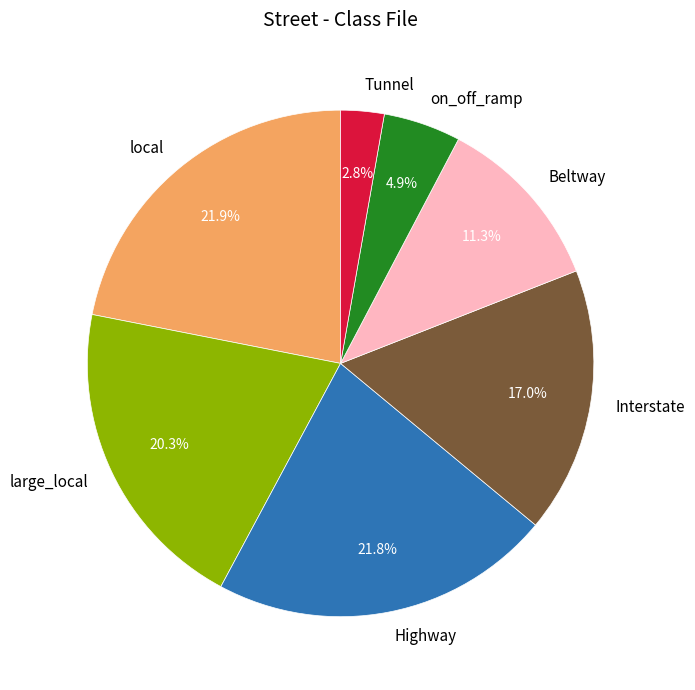

How many segments does this pie chart have?

7